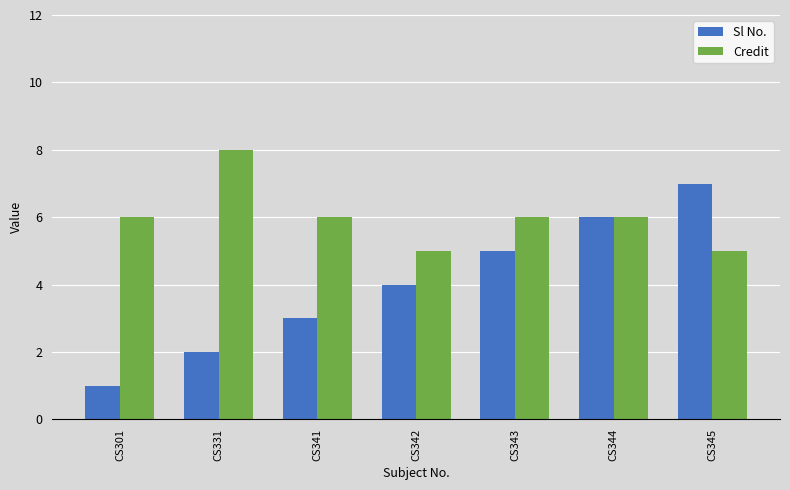

Where is Sl No. nearest to the value 4?

CS342